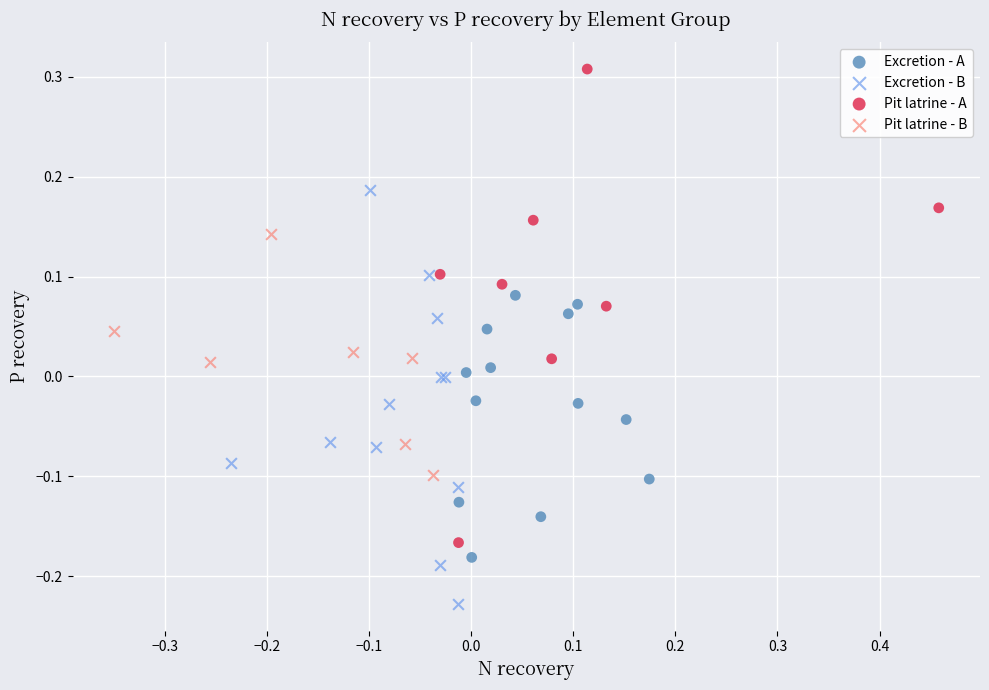

What are all the series names shown in the legend?

Excretion - A, Excretion - B, Pit latrine - A, Pit latrine - B